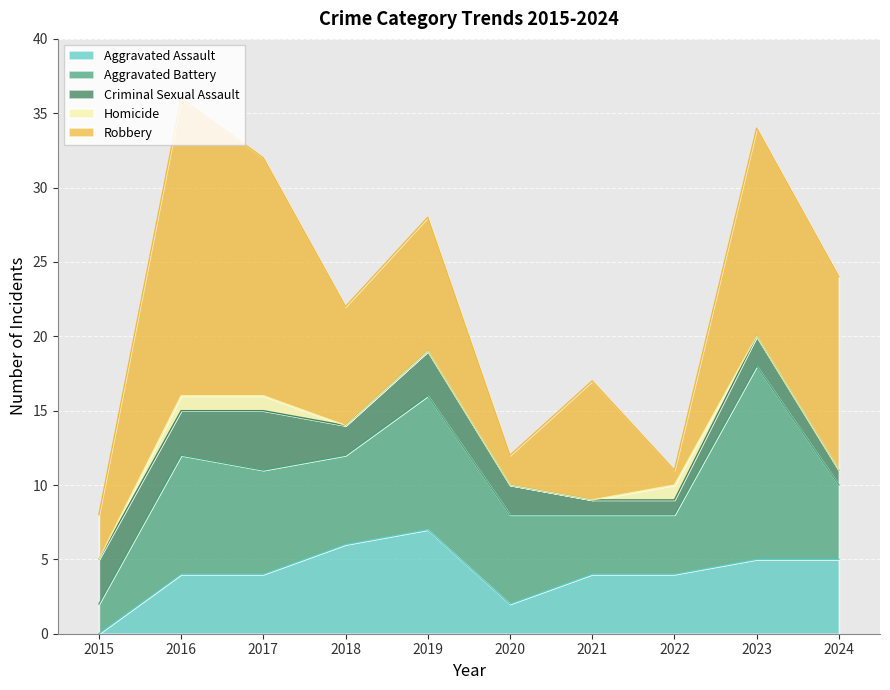

True or false: Robbery has a value of 28 at 2017.

False